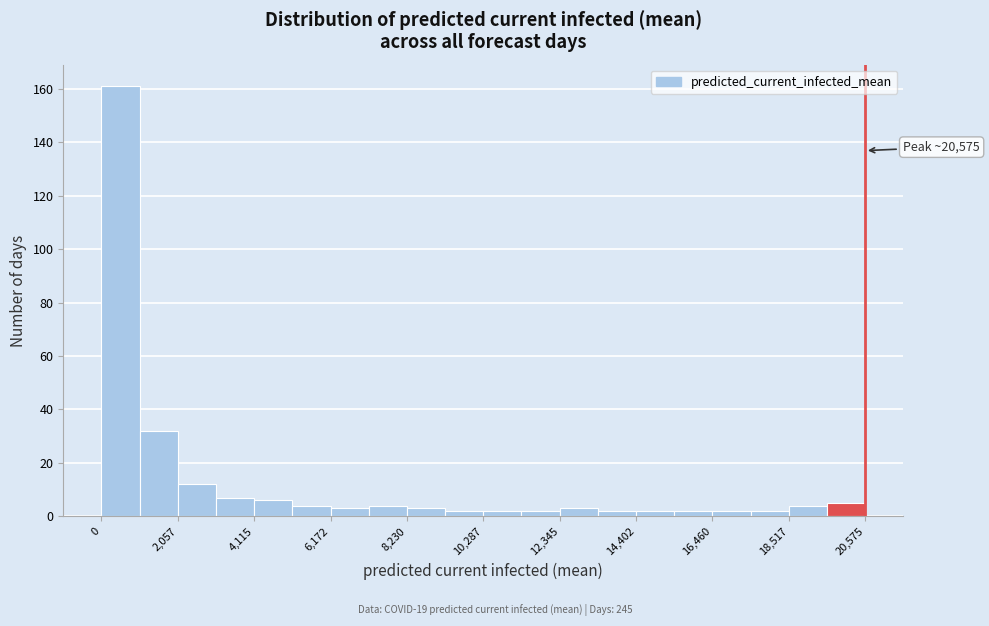

Read against the x-axis, roughly where is the centre of the tallest bar?

500